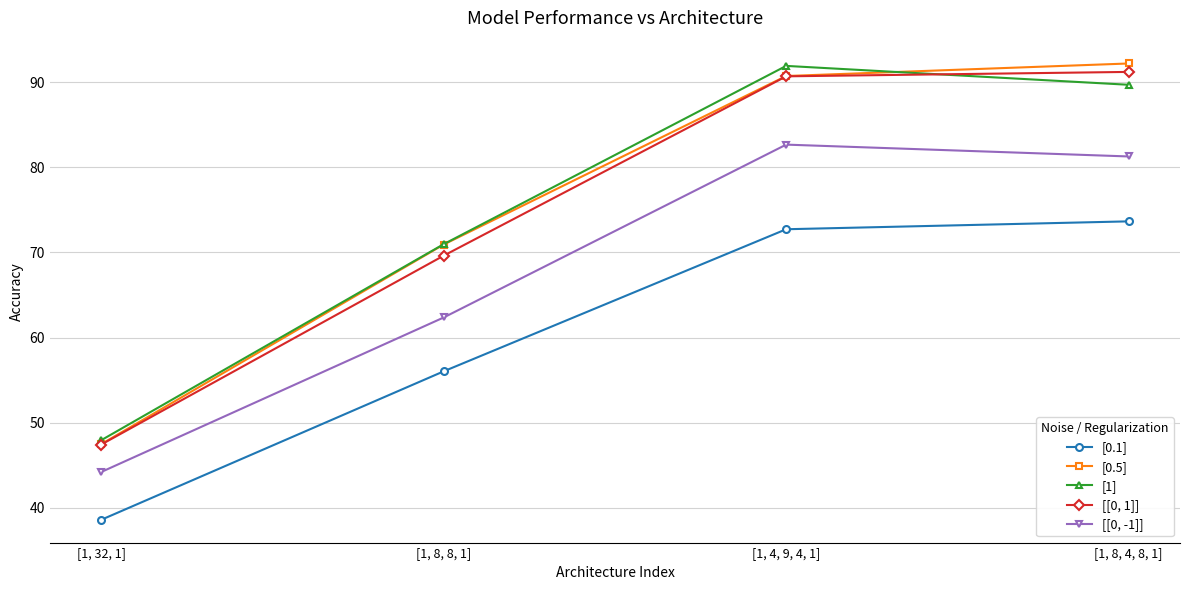

At how many categories does at least one series exceed 72?

2